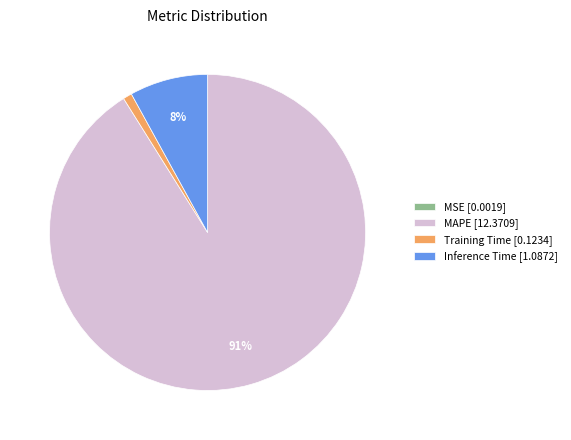

The Inference Time [1.0872] slice represents 8% of the pie. True or false?

True